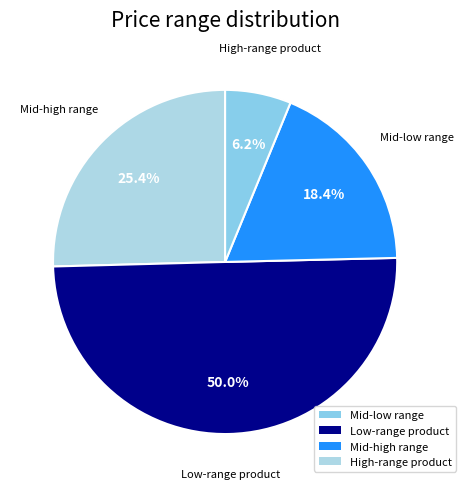

What is the smallest slice in the pie chart?

High-range product